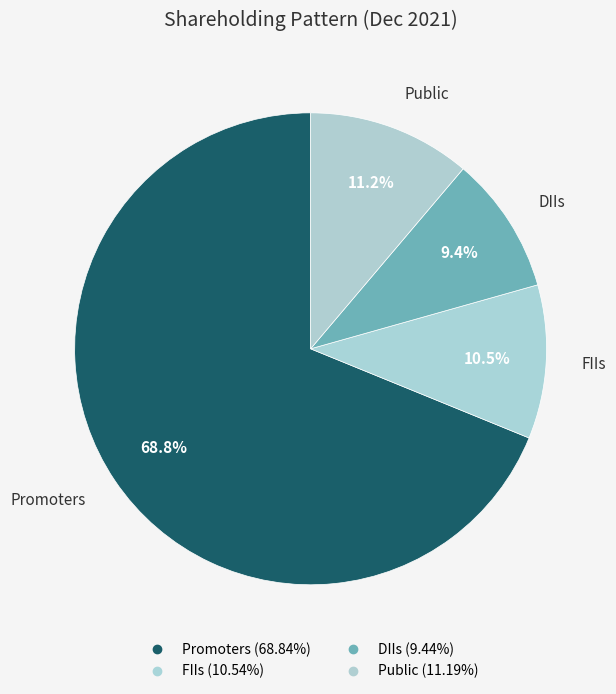

Is there a majority slice in this chart?

Yes